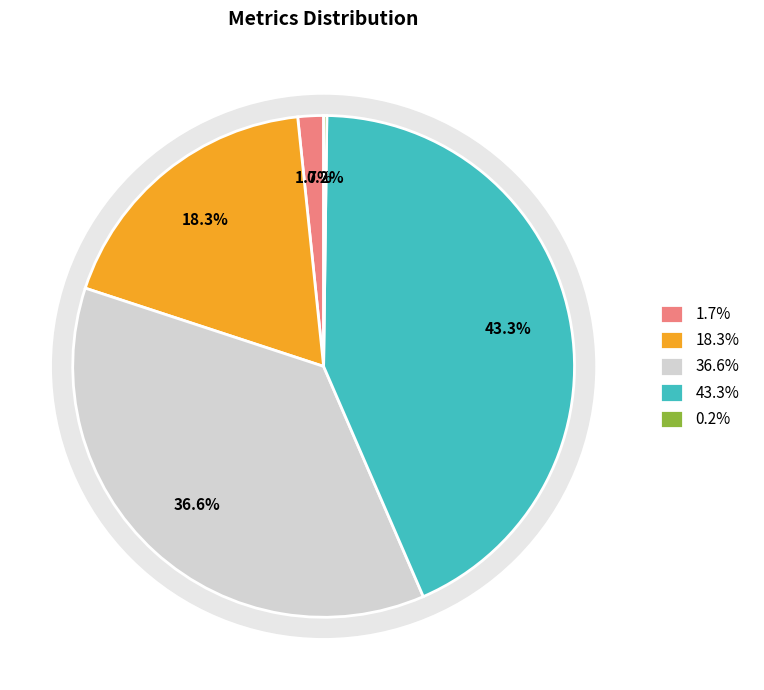

Is it true that MAPE is 32% of the pie?

False